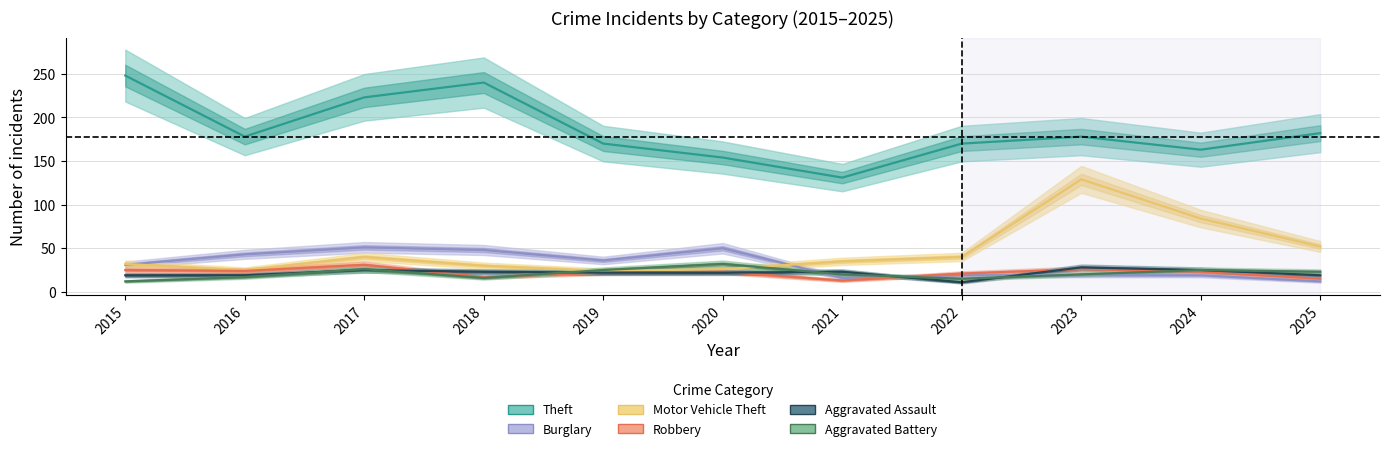

What is the sum of all Robbery values?

240